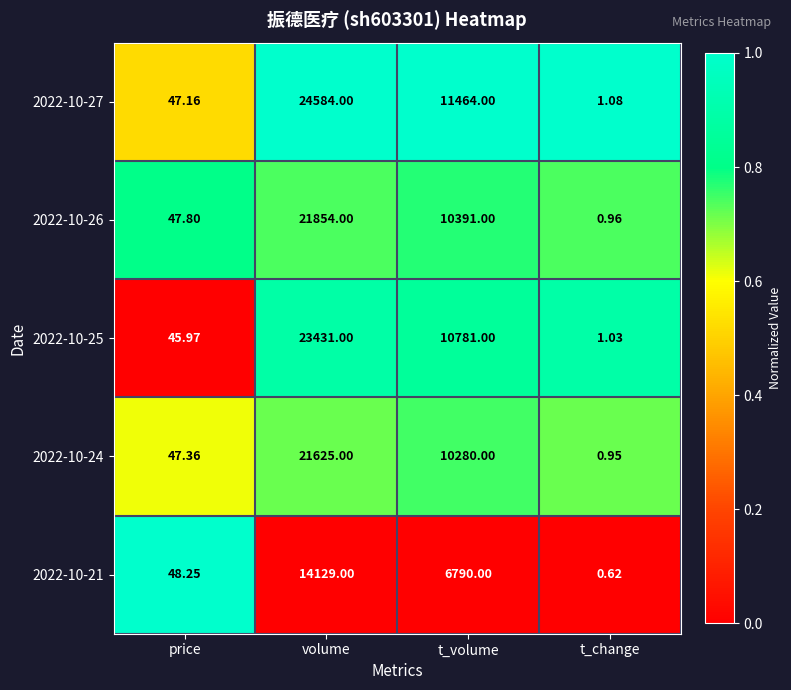

Which label corresponds to the largest value in the chart?

volume